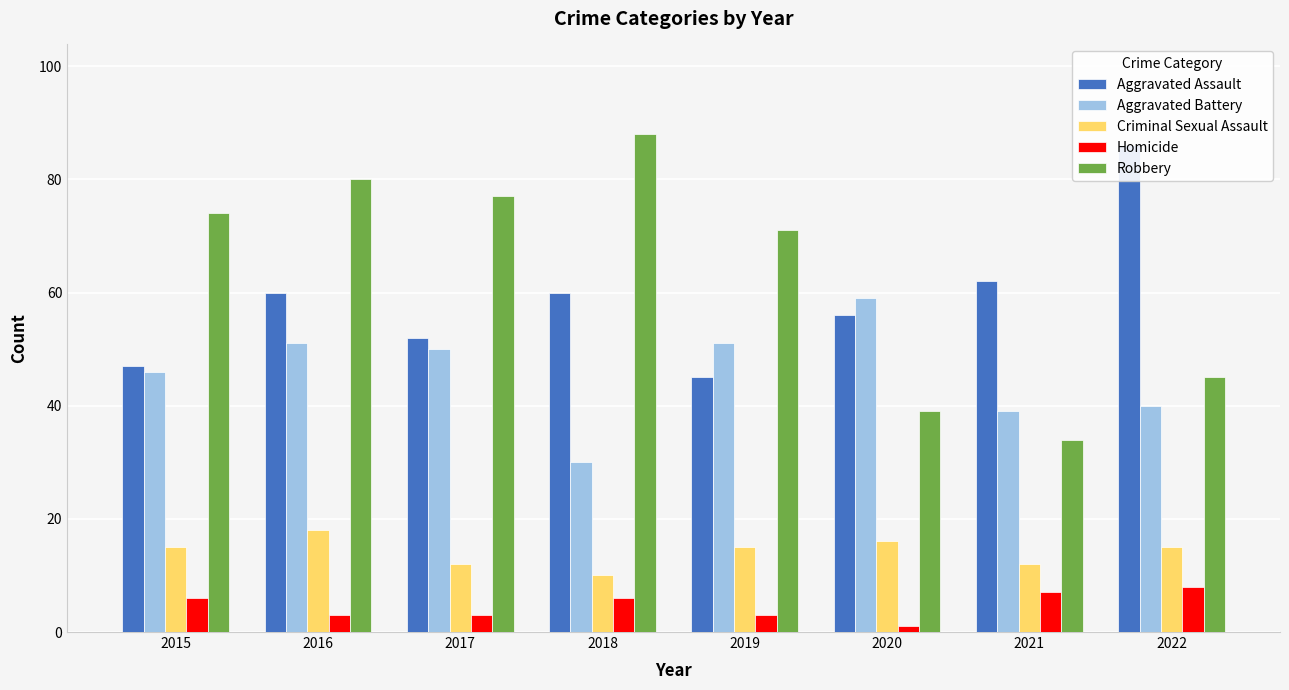

How many values in the Homicide series are below 6?

4